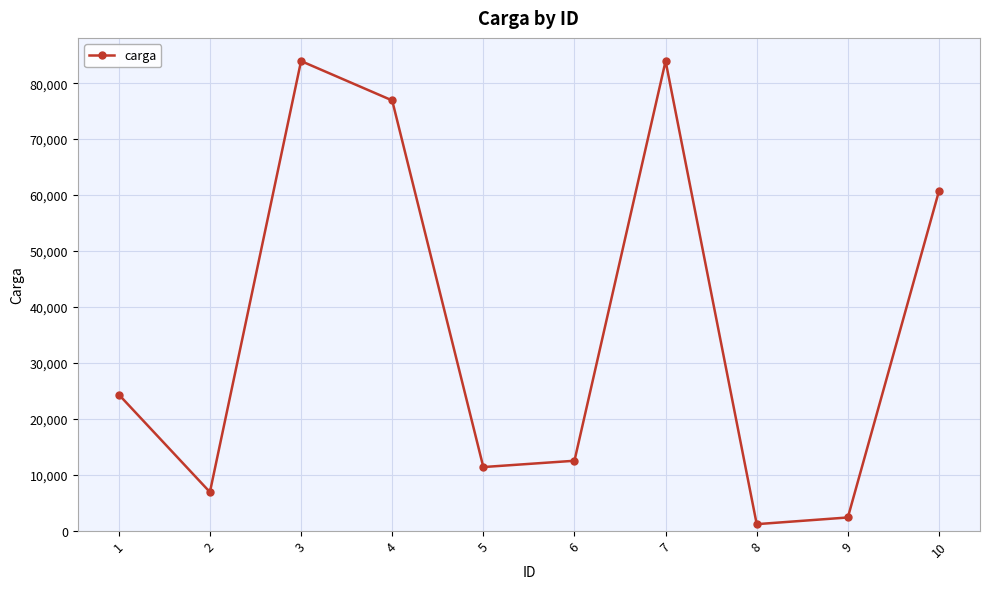

How many points are lower than both their immediate neighbors (excluding endpoints)?

3